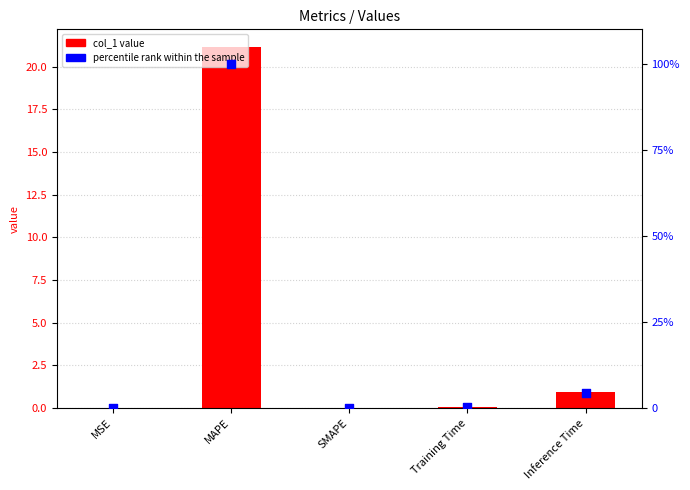

Is the value of percentile rank within the sample at Inference Time greater than the value of col_1 value at MSE?

Yes